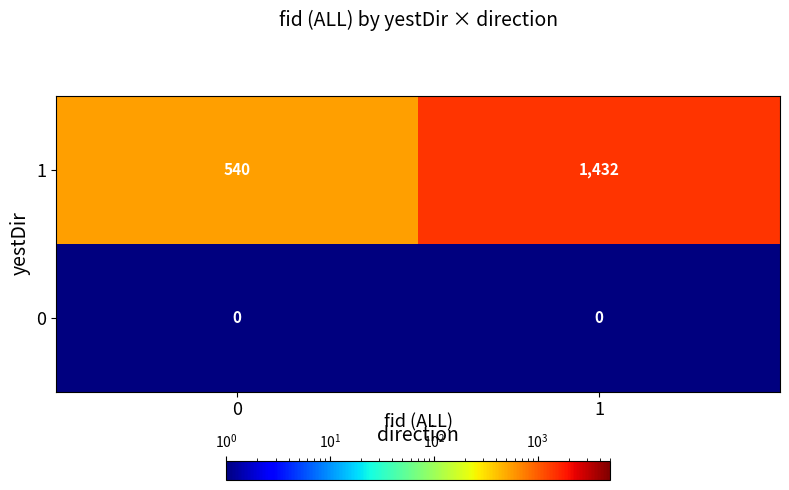

Which series has the widest spread of values?

1